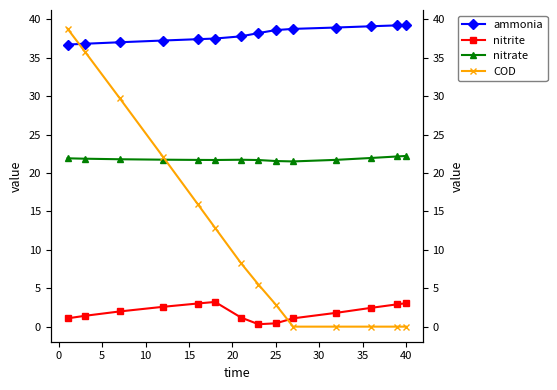

Between 5 and 20, which series saw the biggest shift?

COD